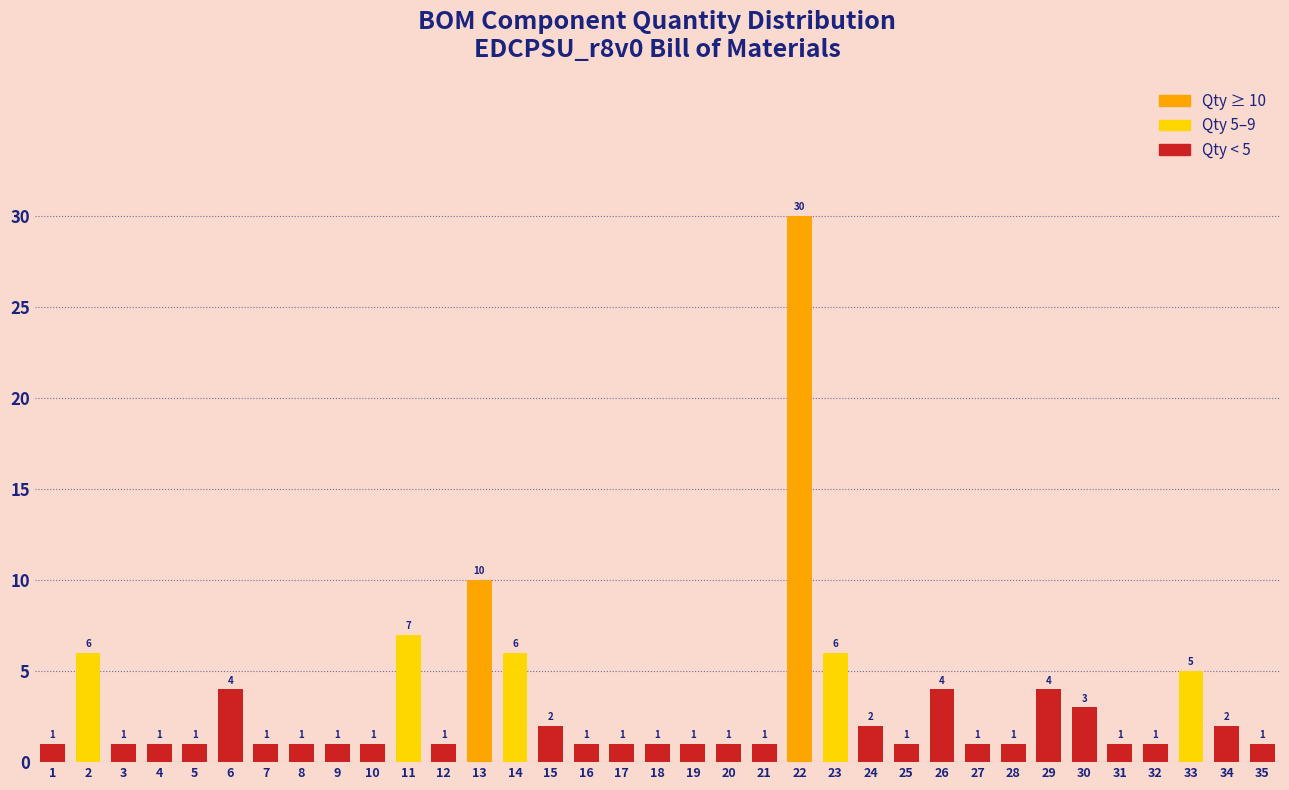

Reading left to right, what are all the values shown in this chart?

1=1	2=6	3=1	4=1	5=1	6=4	7=1	8=1	9=1	10=1	11=7	12=1	13=10	14=6	15=2	16=1	17=1	18=1	19=1	20=1	21=1	22=30	23=6	24=2	25=1	26=4	27=1	28=1	29=4	30=3	31=1	32=1	33=5	34=2	35=1